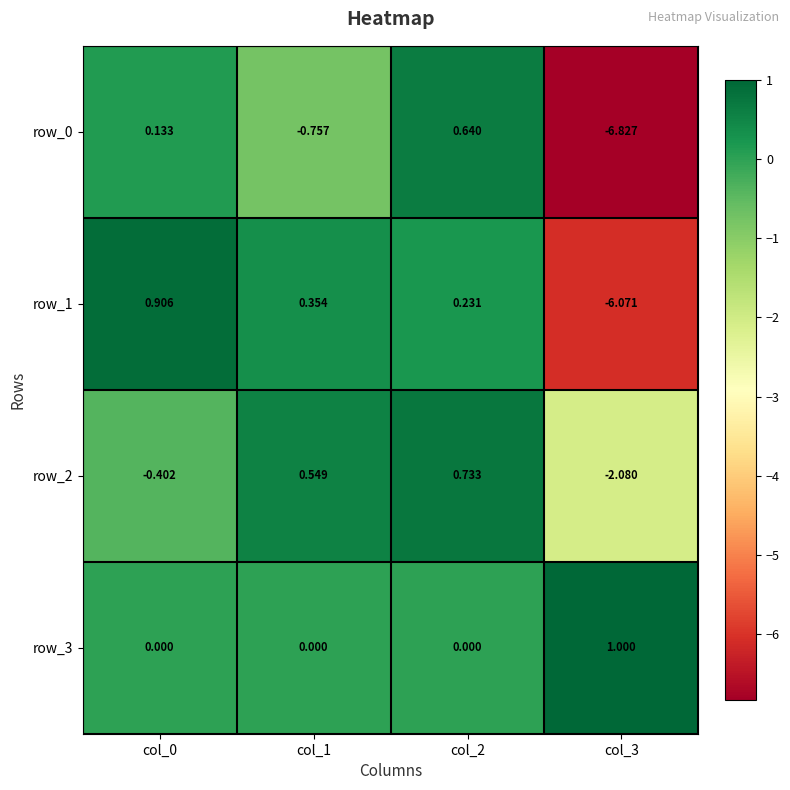

The value of row_0 at col_1 is -0.4. True or false?

False